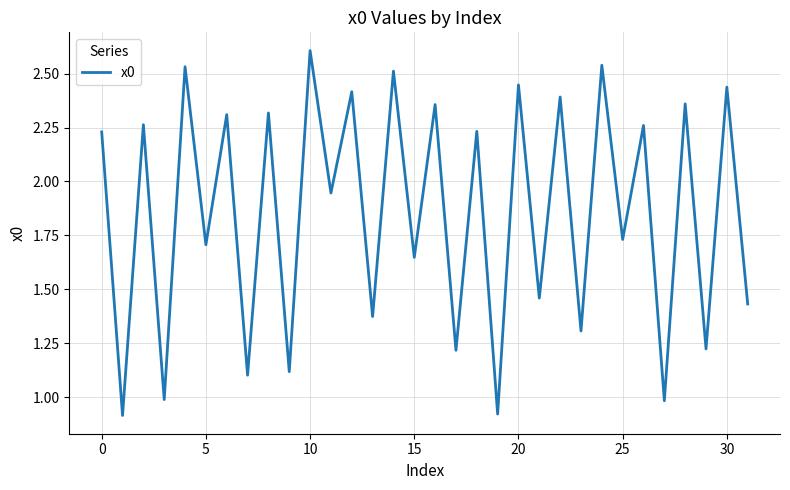

What is the greatest value displayed?

2.6